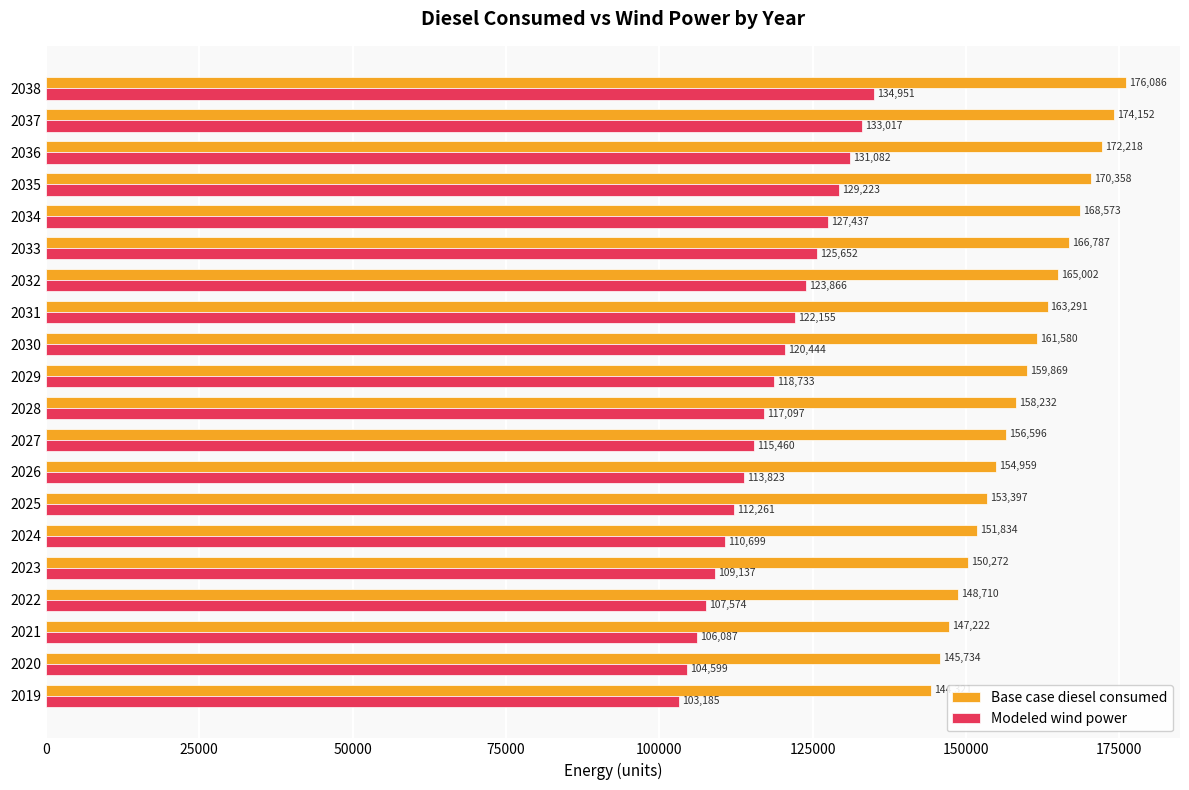

What is the highest value of the Base case diesel consumed series?

176086.3